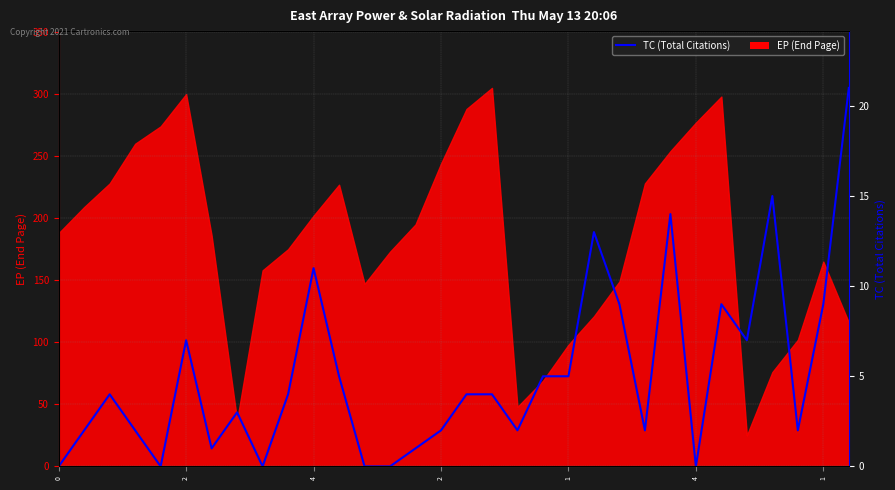

Does the chart display data point markers on the line(s)?

No